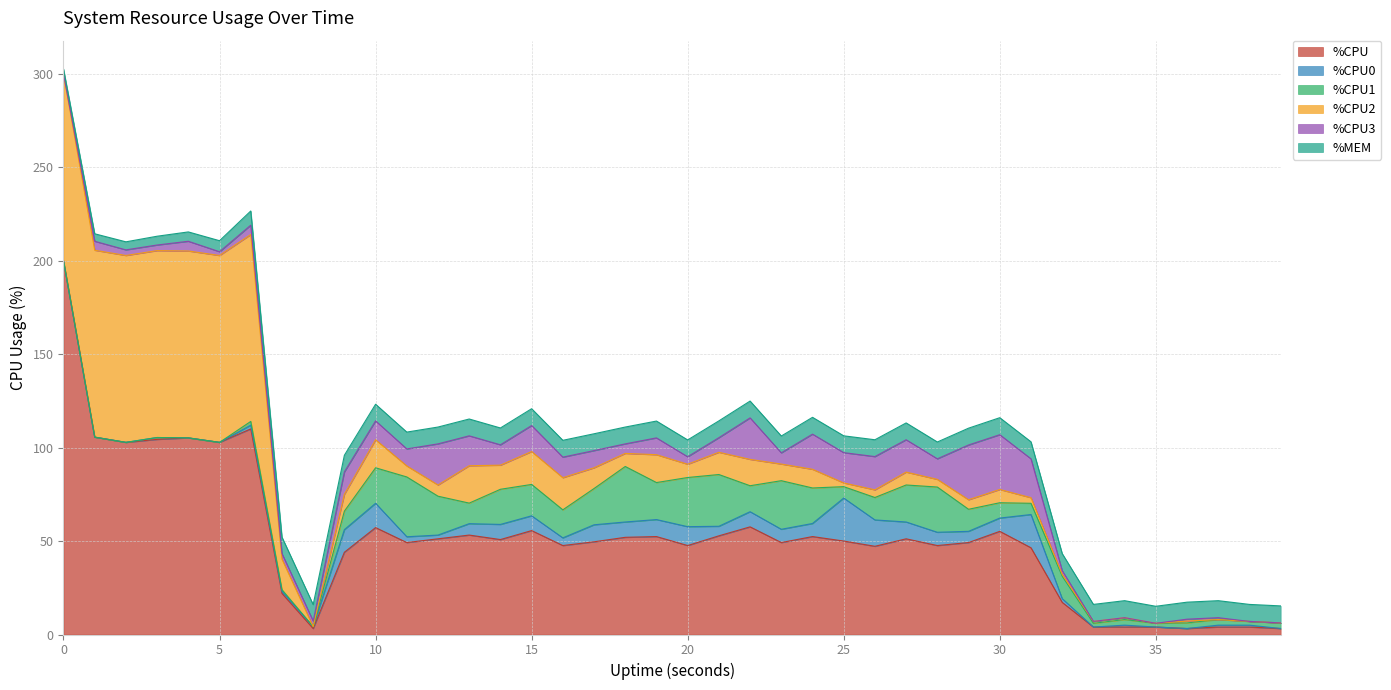

Rank the series at 33 from highest to lowest value.

%MEM, %CPU, %CPU1, %CPU2, %CPU0, %CPU3